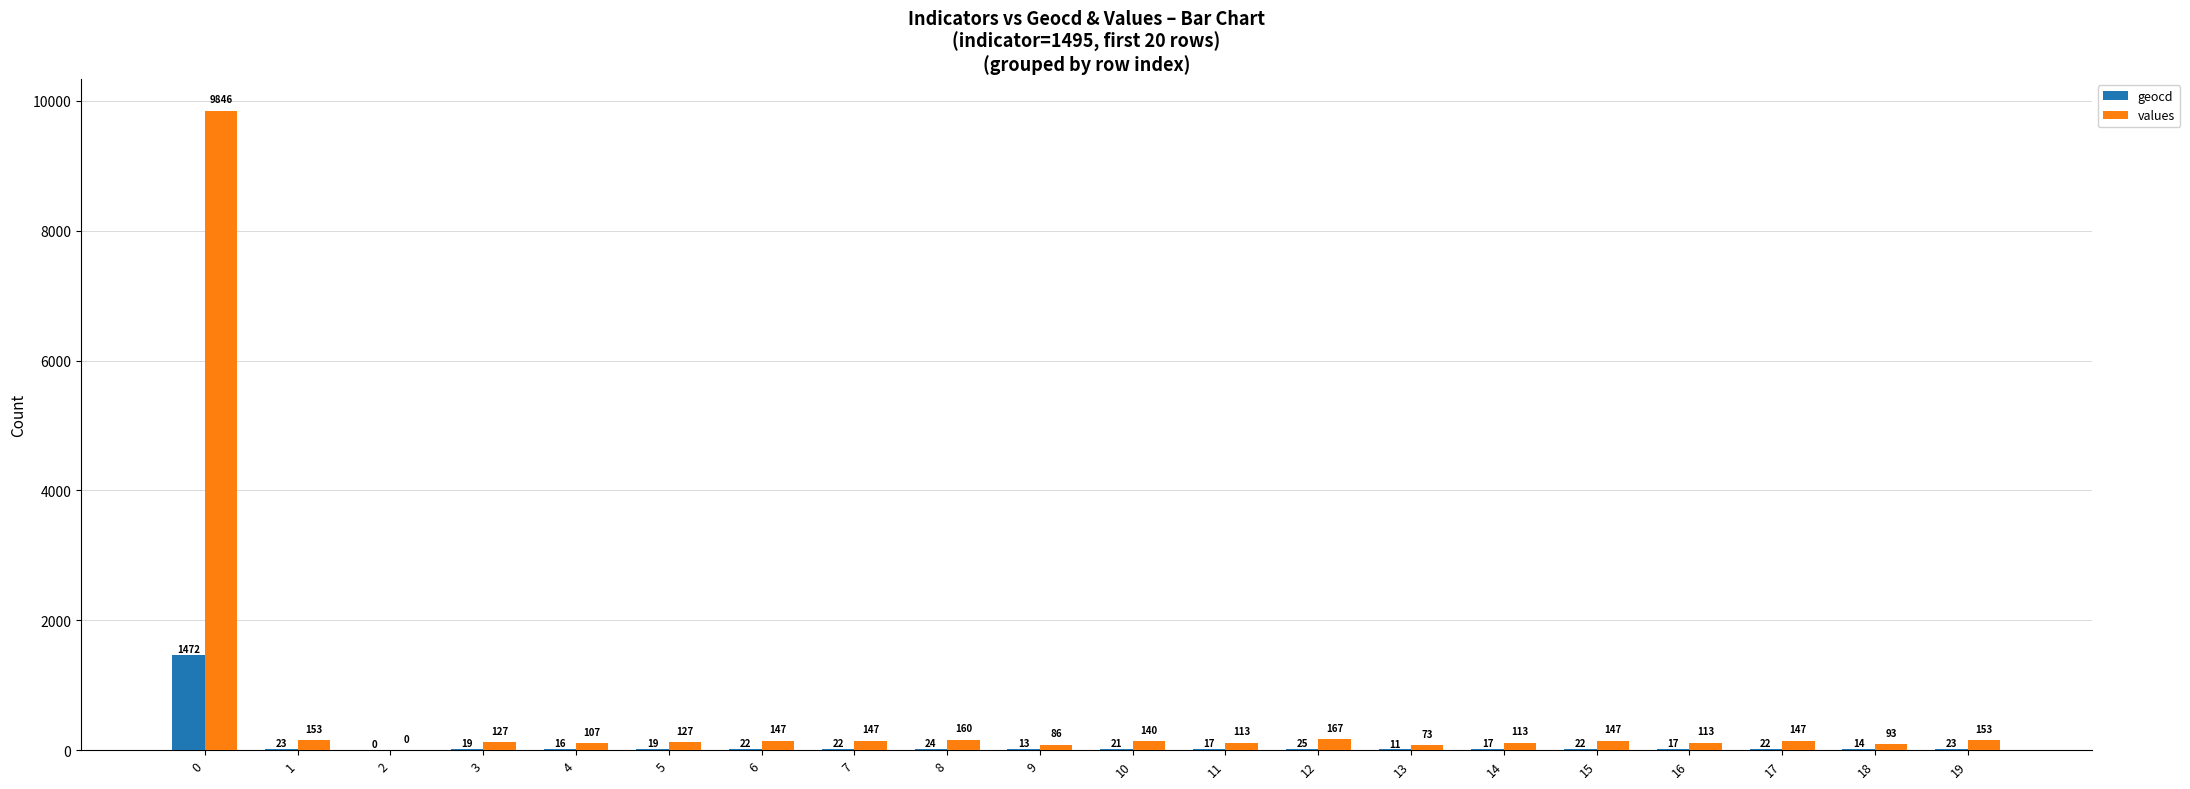

What is the difference between the geocd values at 4 and 1?

7